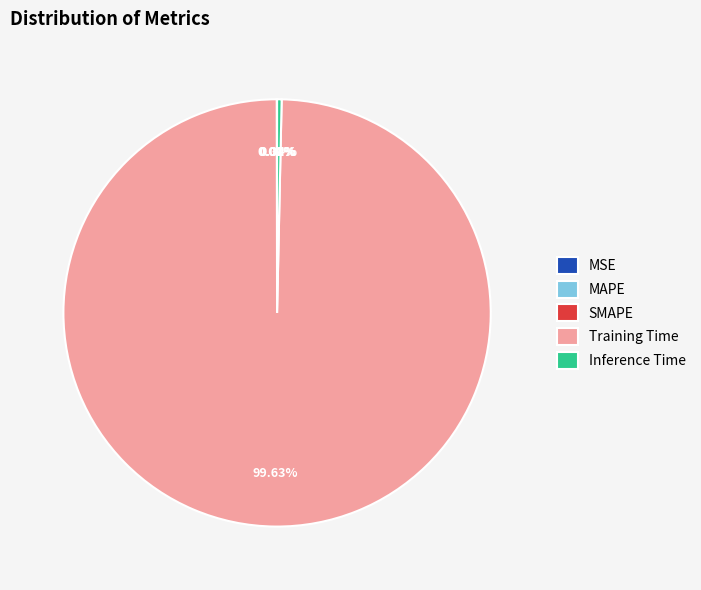

Which slice is the largest?

Training Time